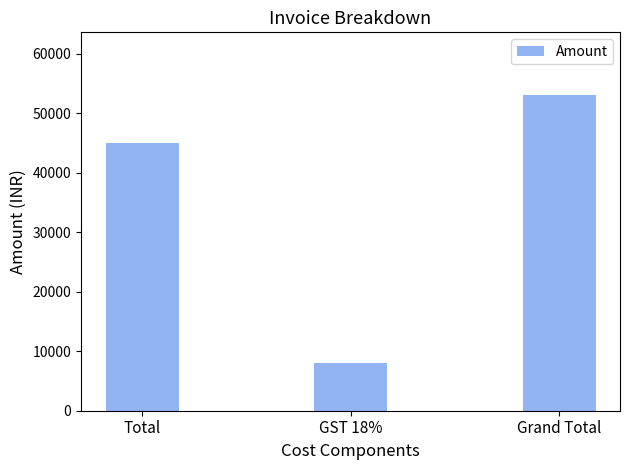

Reading left to right, transcribe all the data shown in this chart.

Total=44900	GST 18%=8082	Grand Total=52982